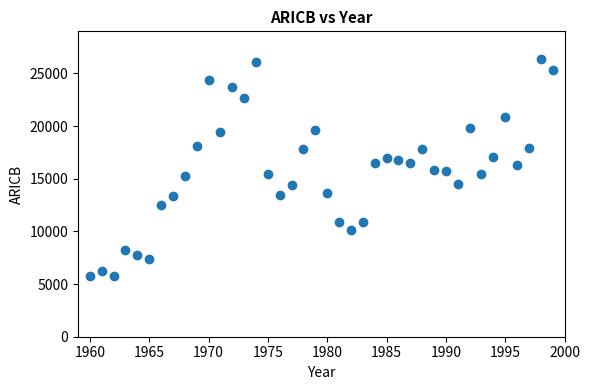

What is the range of X values (max minus min)?

39.0